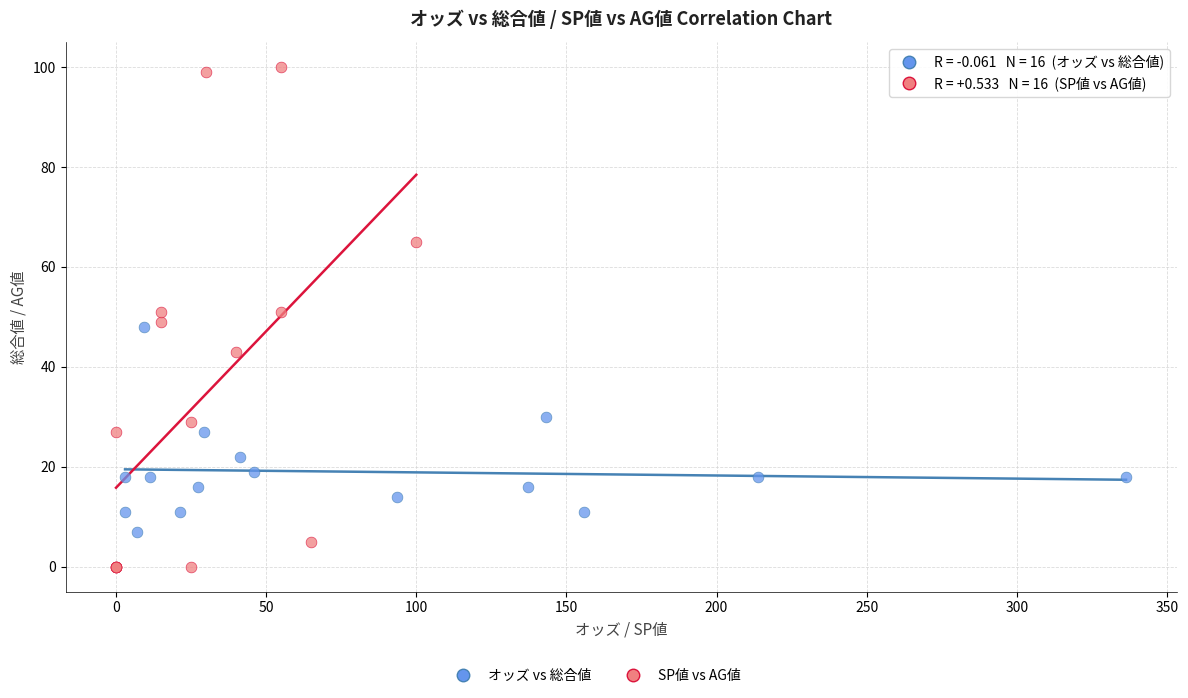

Which series contains the highest Y value?

SP値 vs AG値